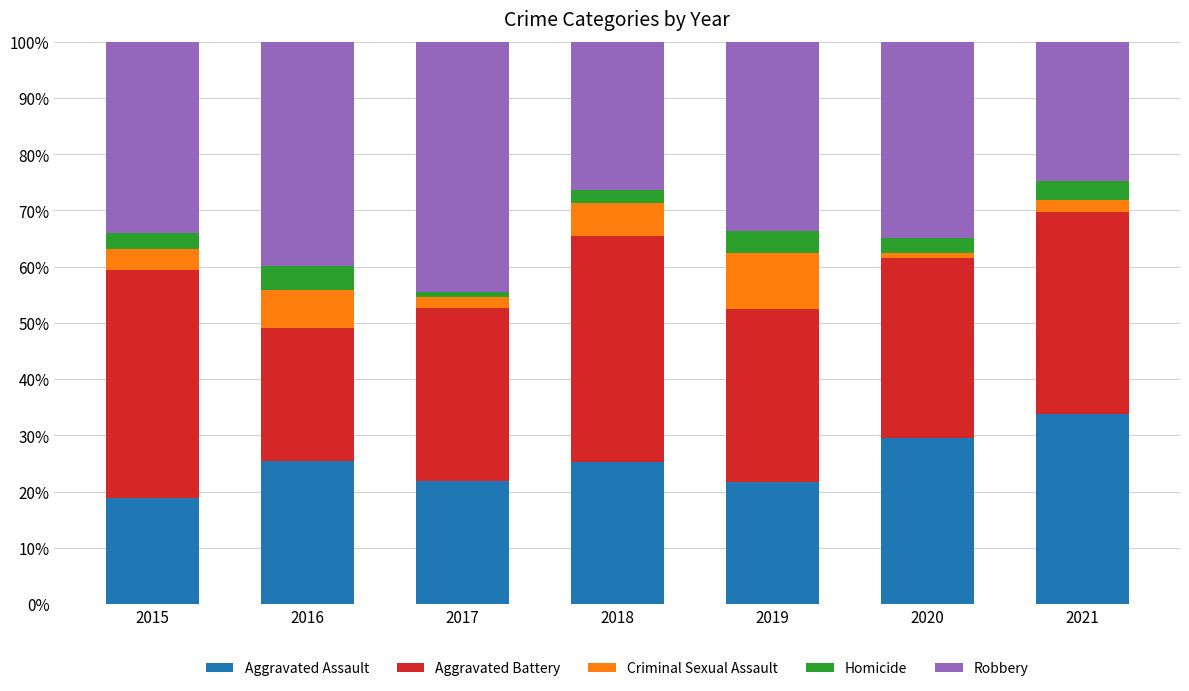

The Aggravated Assault series shows 35.8 at 2017. True or false?

False